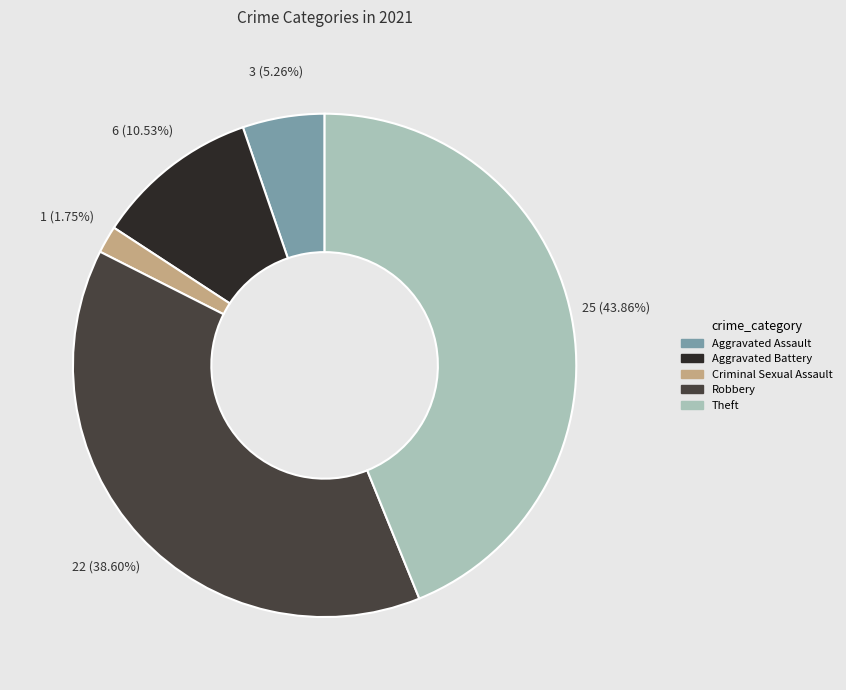

What percentage is the Theft slice, to the nearest percent?

44%